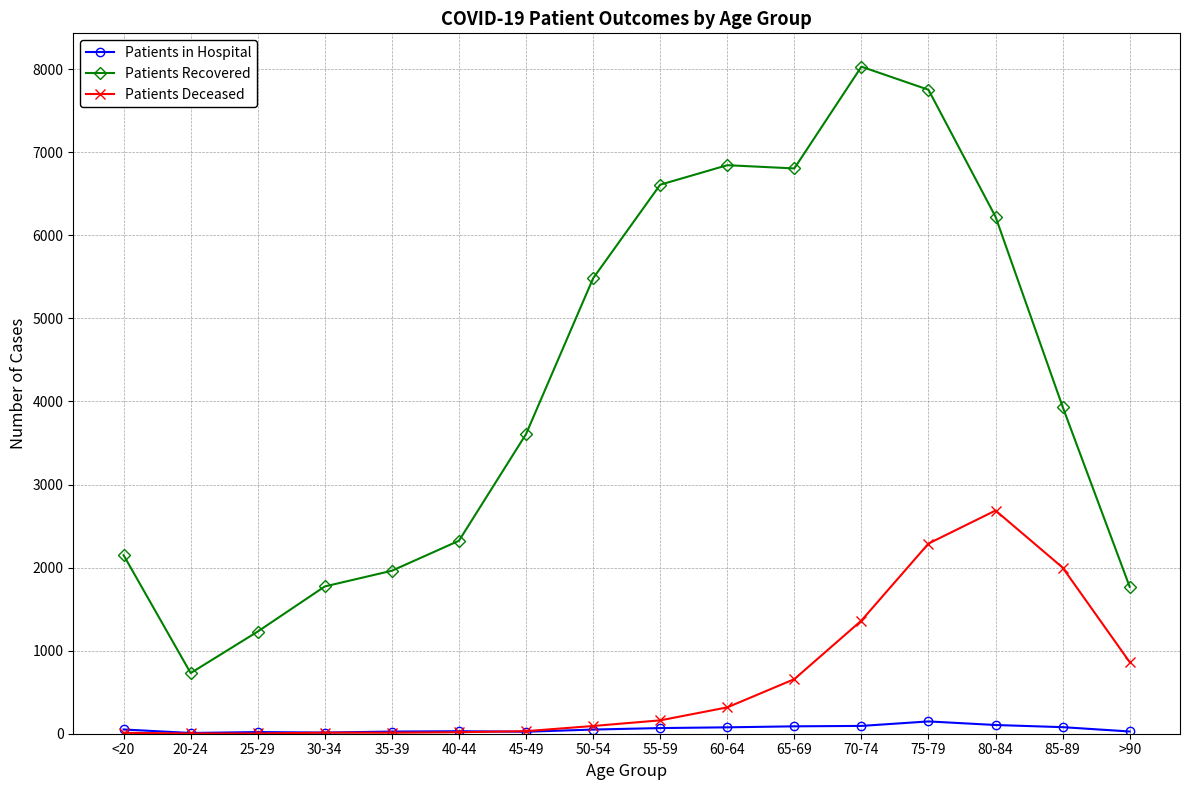

What is the label of the 3rd point from the left?

25-29